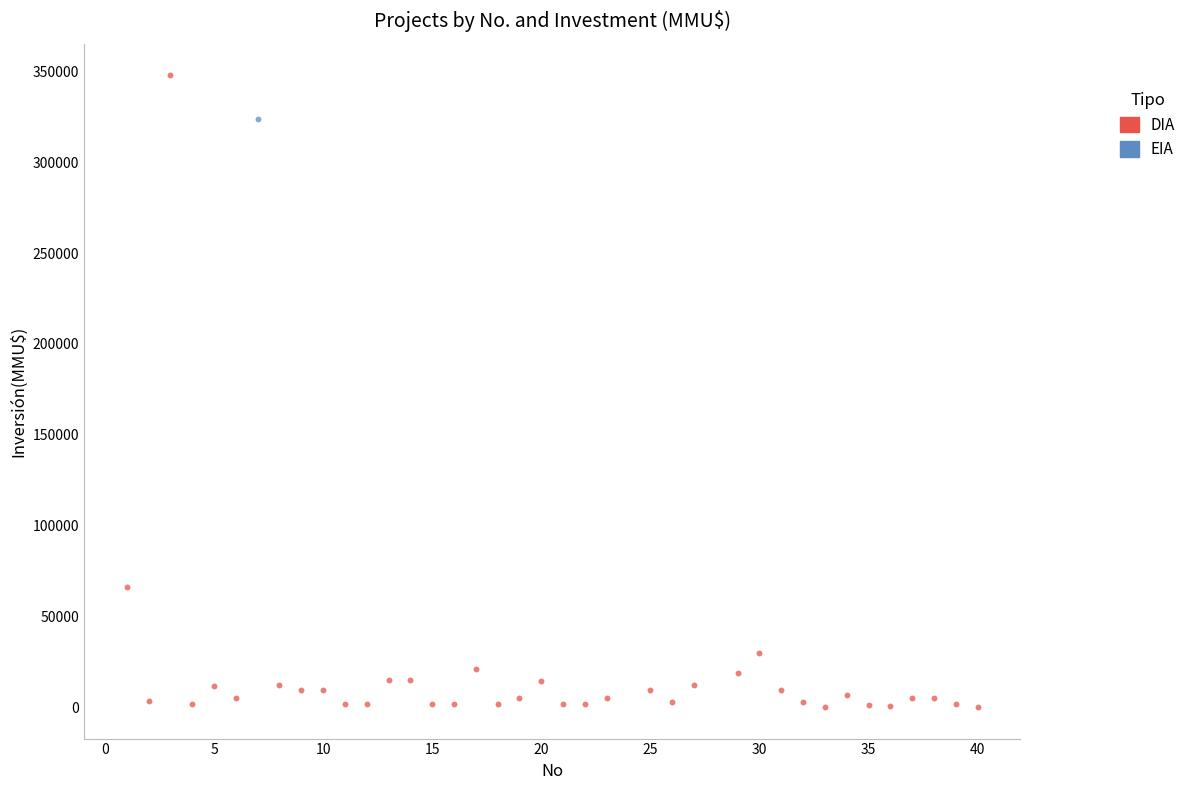

What are all the series names shown in the legend?

DIA, EIA